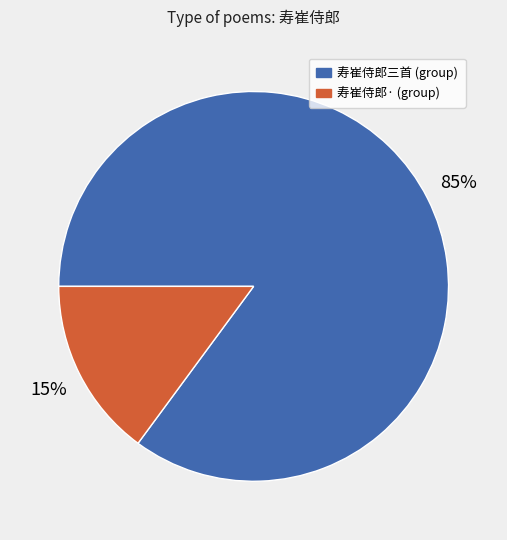

To the nearest percent, what is the difference between the largest and smallest slice percentages?

70%